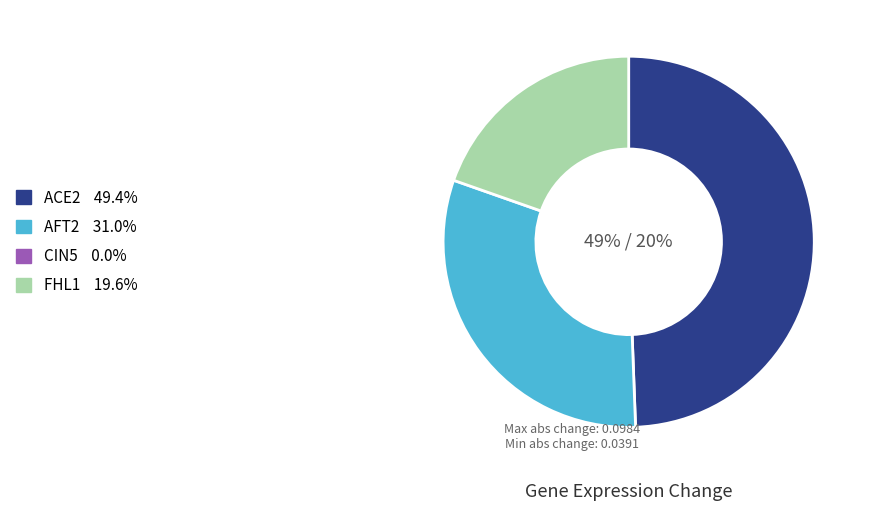

Is there a majority slice in this chart?

No